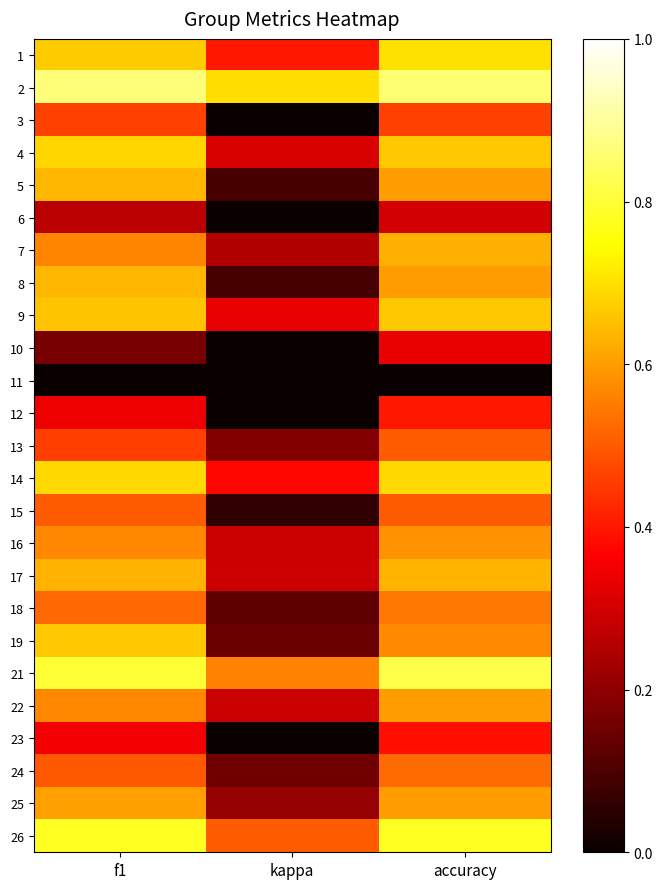

Count the number of categories in the chart.

3